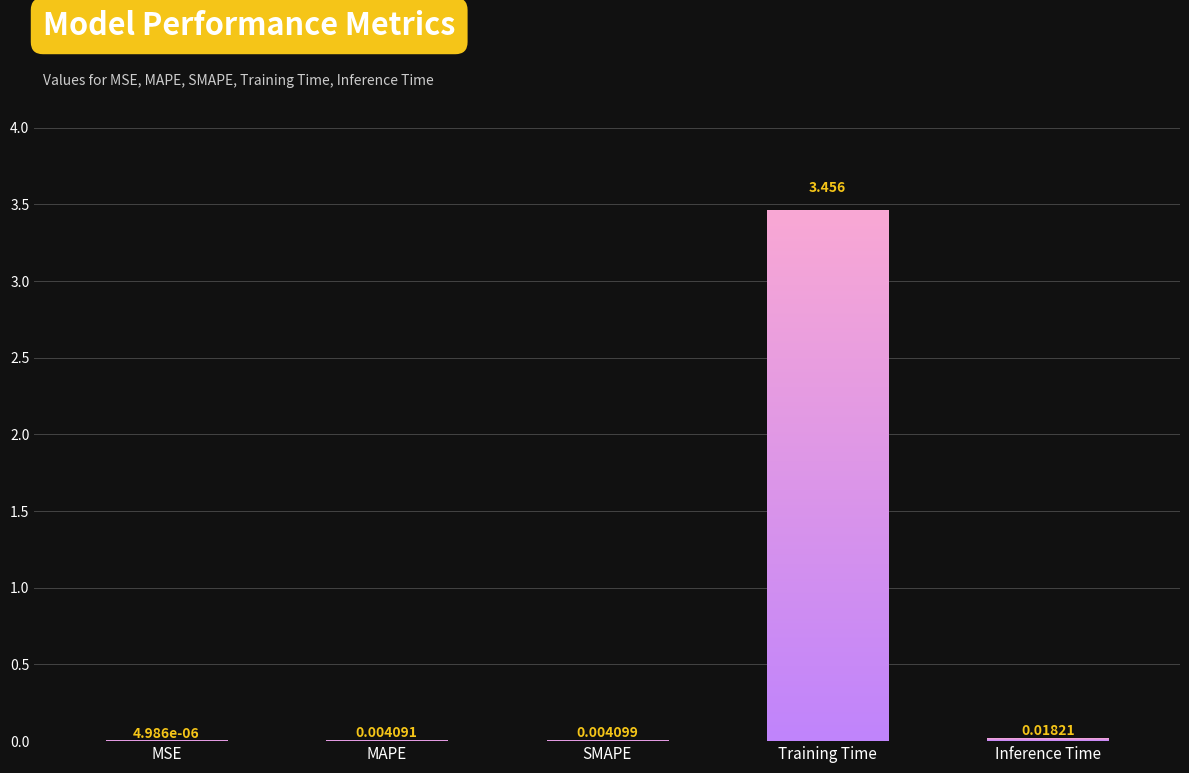

List the labels in order of value, largest first.

Training Time, Inference Time, SMAPE, MAPE, MSE